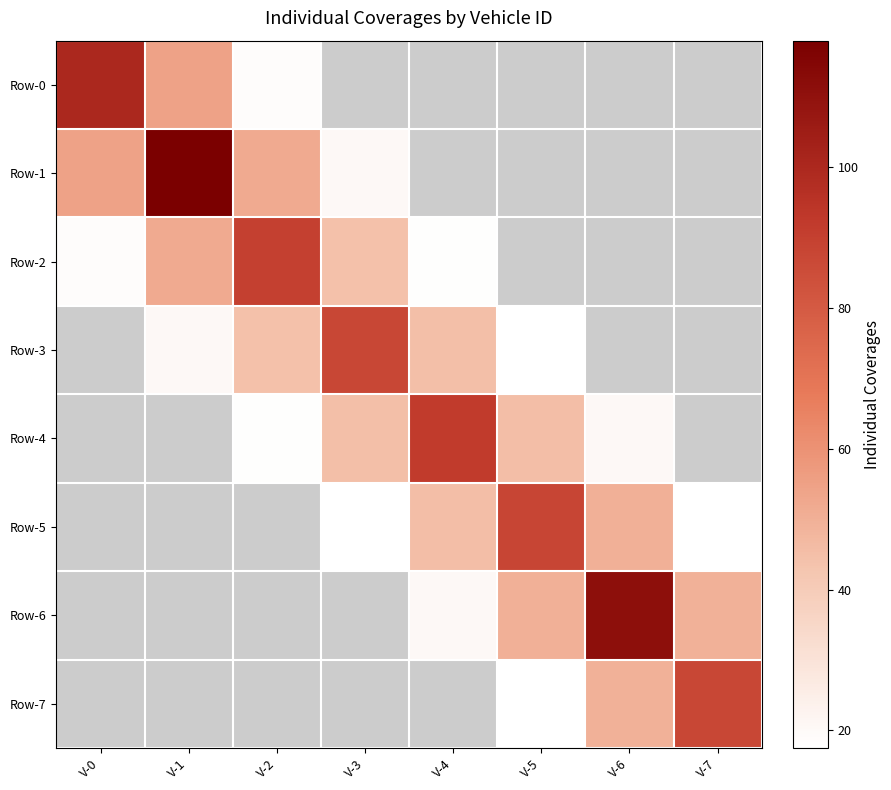

What is the difference between the maximum and minimum values in the Row-2 series?

71.8